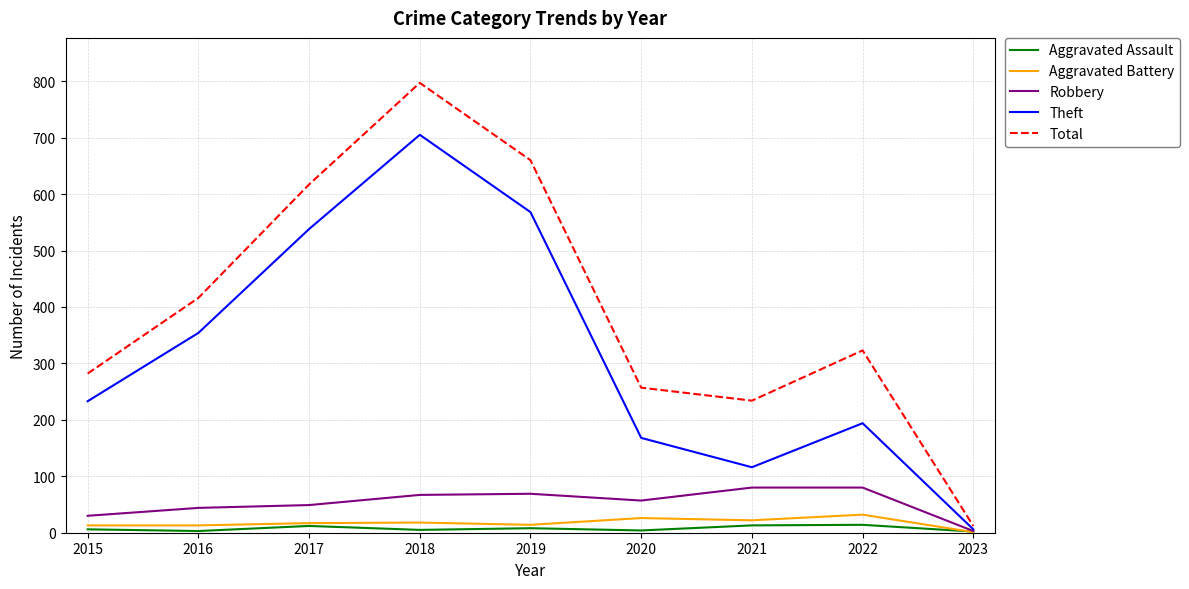

What is the sum of the Aggravated Battery values at 2018 and 2020?

44